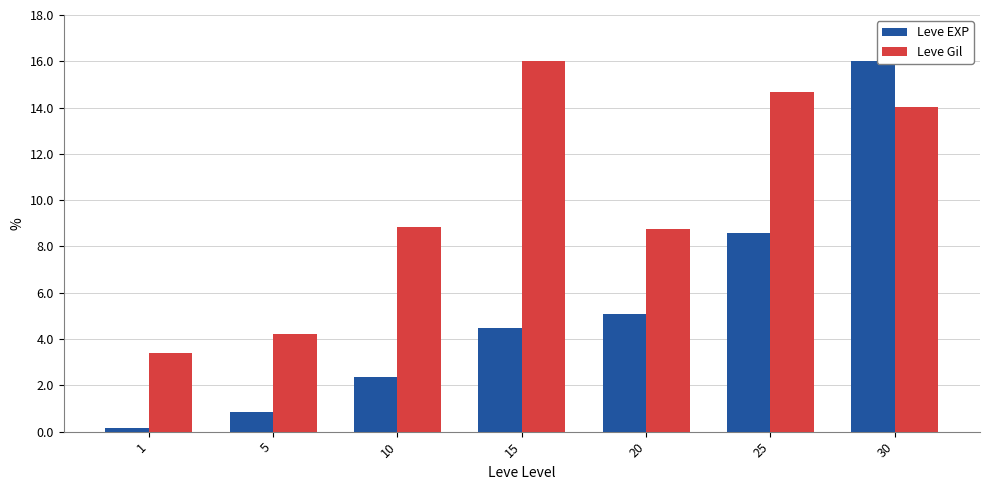

Which series has the largest total across all categories?

Leve Gil